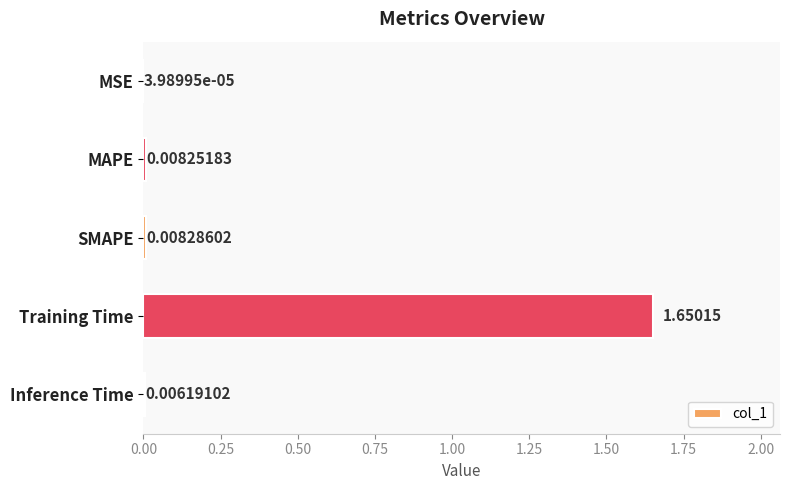

Which has a higher value, MSE or Training Time?

Training Time